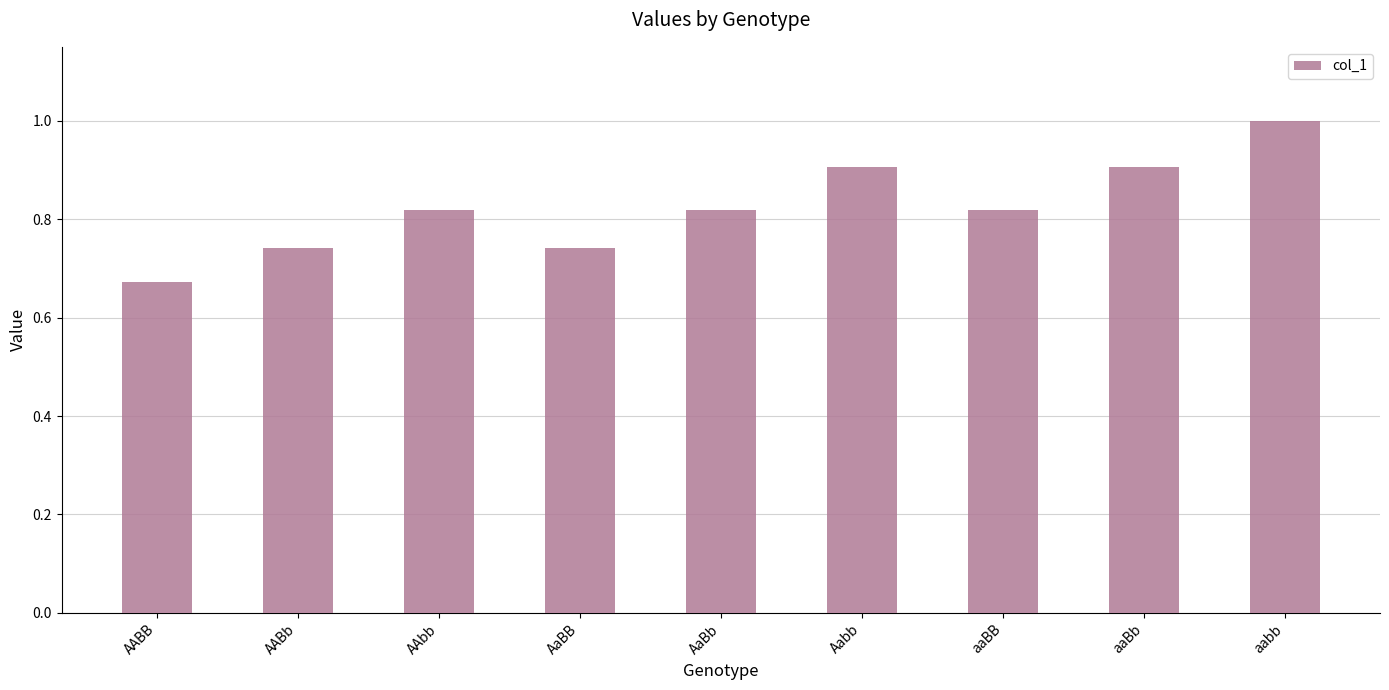

Which category has the lowest value across all series?

AABB